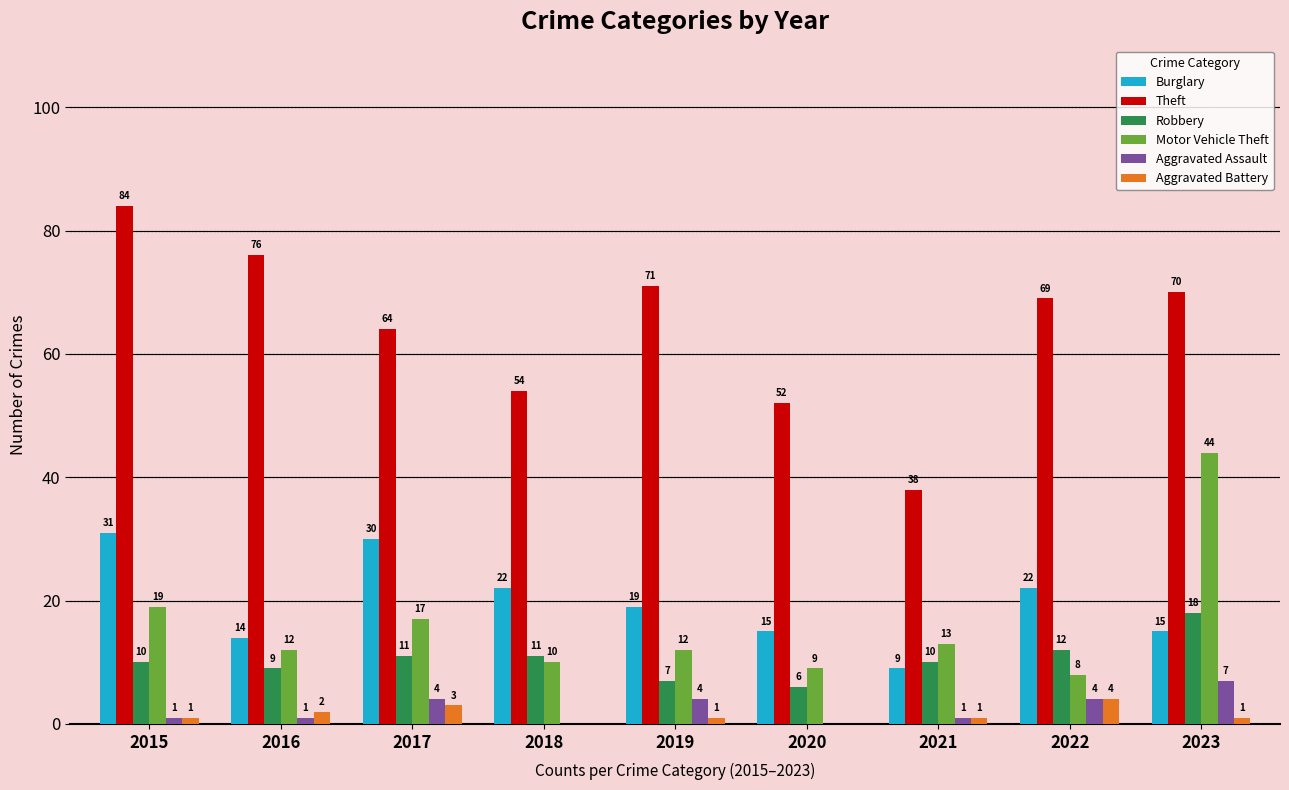

What is the sum of the Burglary values at 2018 and 2020?

37